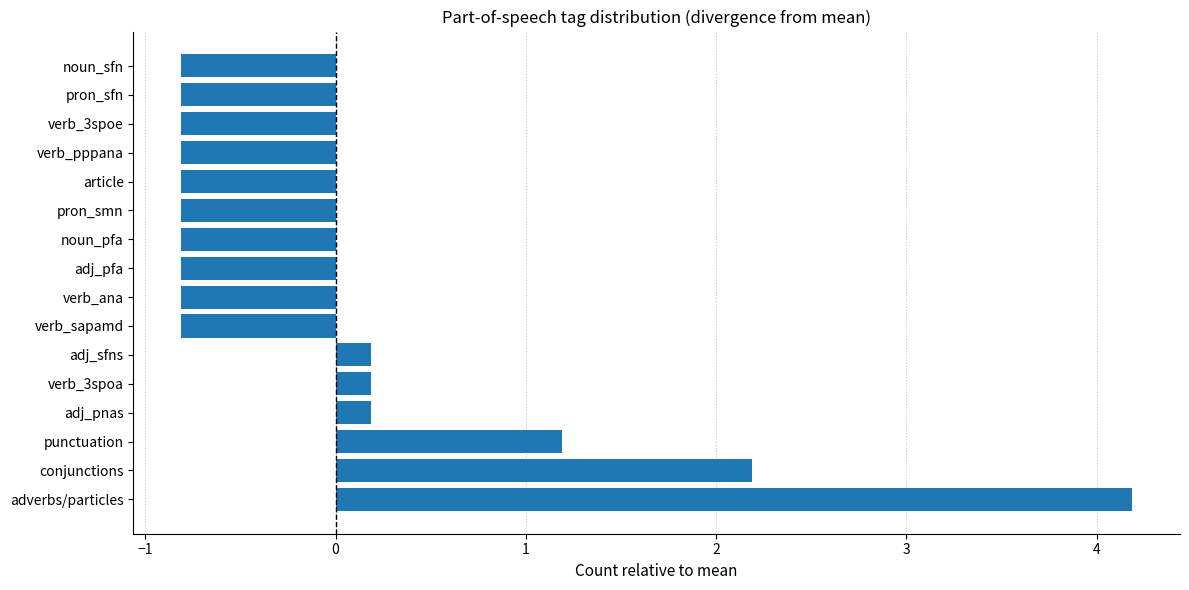

Reading bottom to top, transcribe all the data shown in this chart.

adverbs/particles=4.2	conjunctions=2.2	punctuation=1.2	adj_pnas=0.2	verb_3spoa=0.2	adj_sfns=0.2	verb_sapamd=-0.8	verb_ana=-0.8	adj_pfa=-0.8	noun_pfa=-0.8	pron_smn=-0.8	article=-0.8	verb_pppana=-0.8	verb_3spoe=-0.8	pron_sfn=-0.8	noun_sfn=-0.8